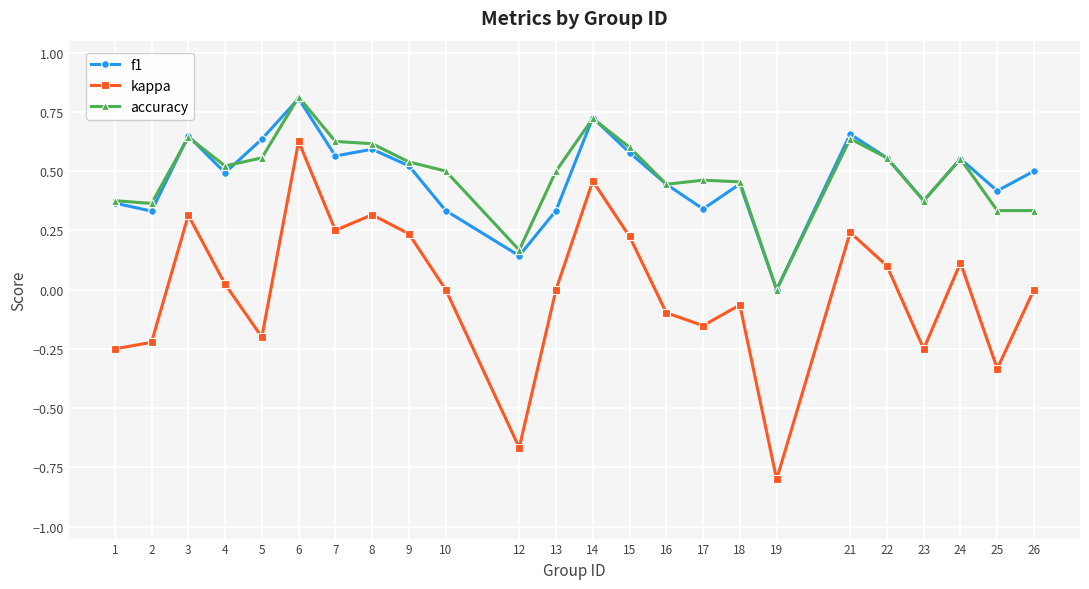

True or false: kappa has a value of -0.2 at 2.

True